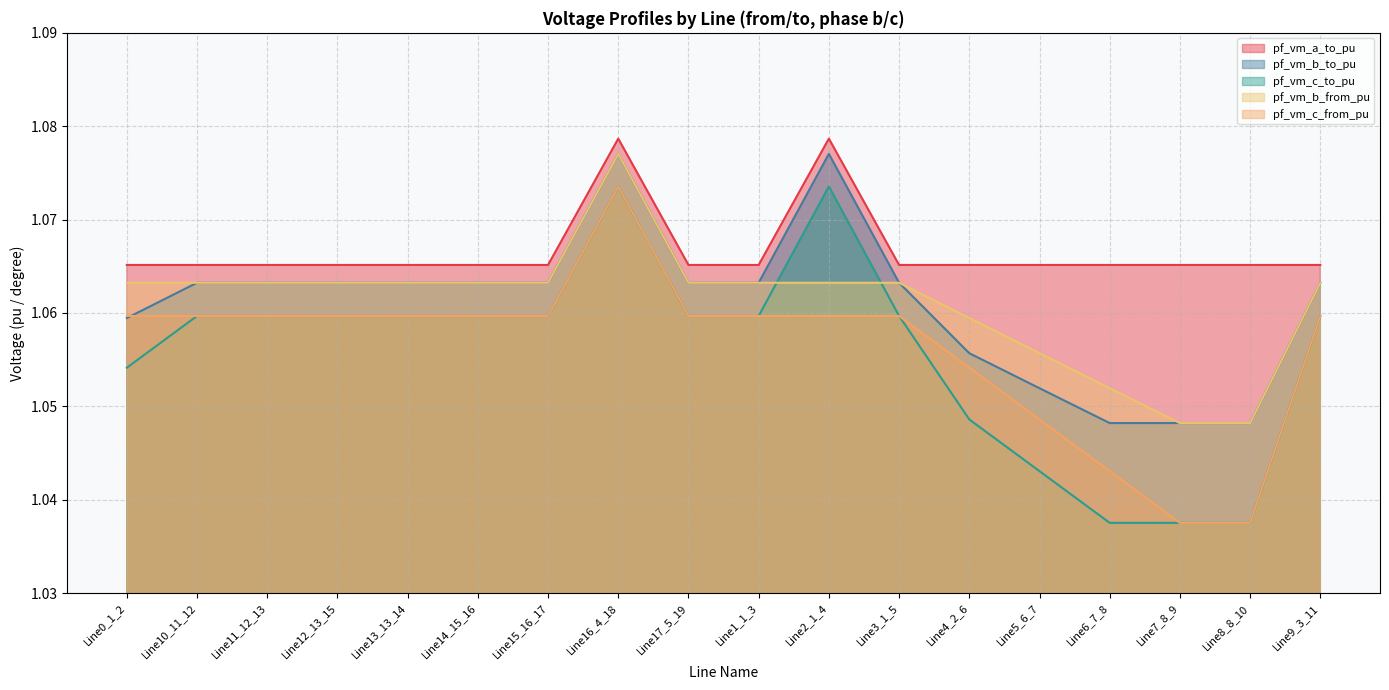

Which label corresponds to the smallest value in the chart?

Line7_8_9